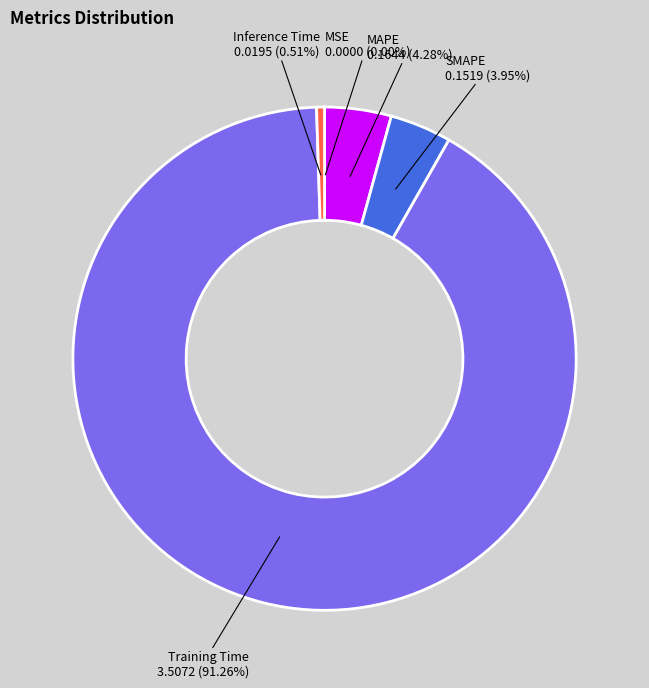

What is the majority slice?

Training Time